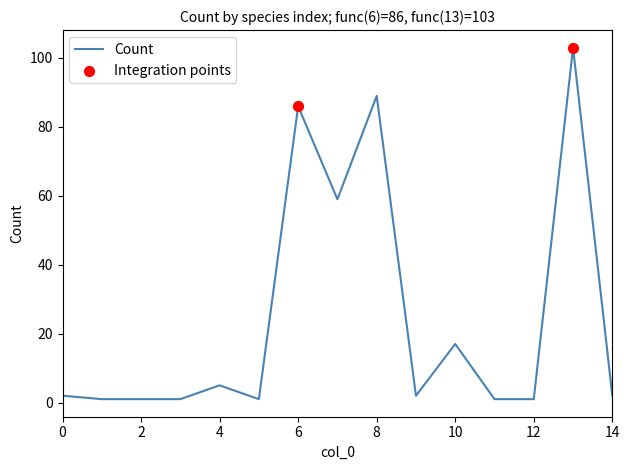

What is the difference between the maximum and minimum values?

102